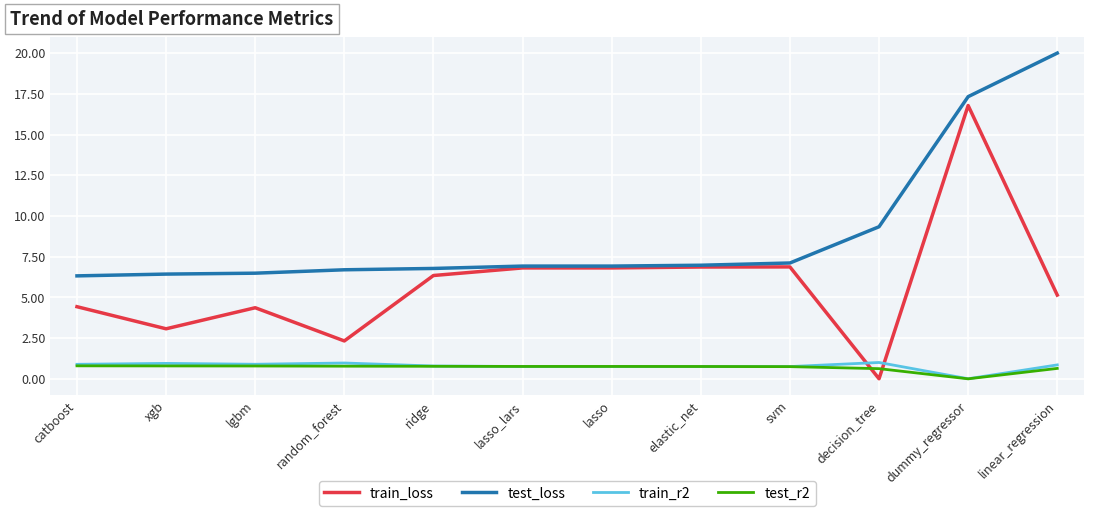

What are all the series names shown in the legend?

train_loss, test_loss, train_r2, test_r2